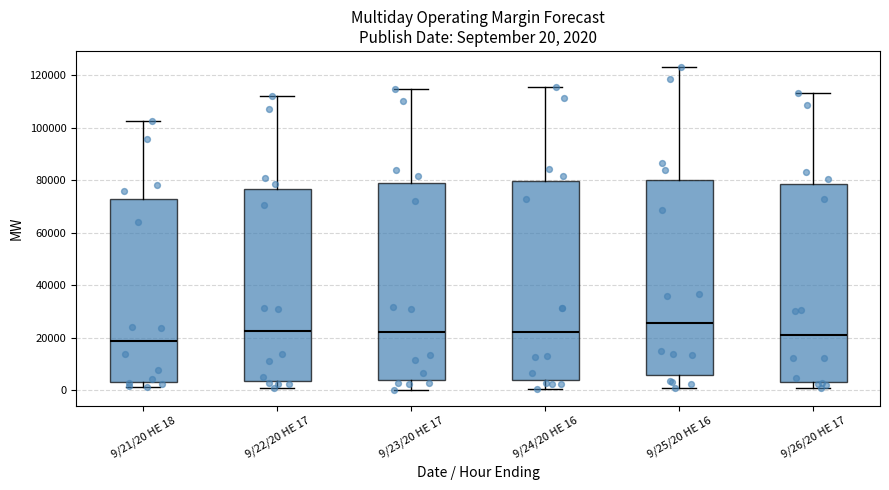

Which box has the highest median line?

9/25/20 HE 16